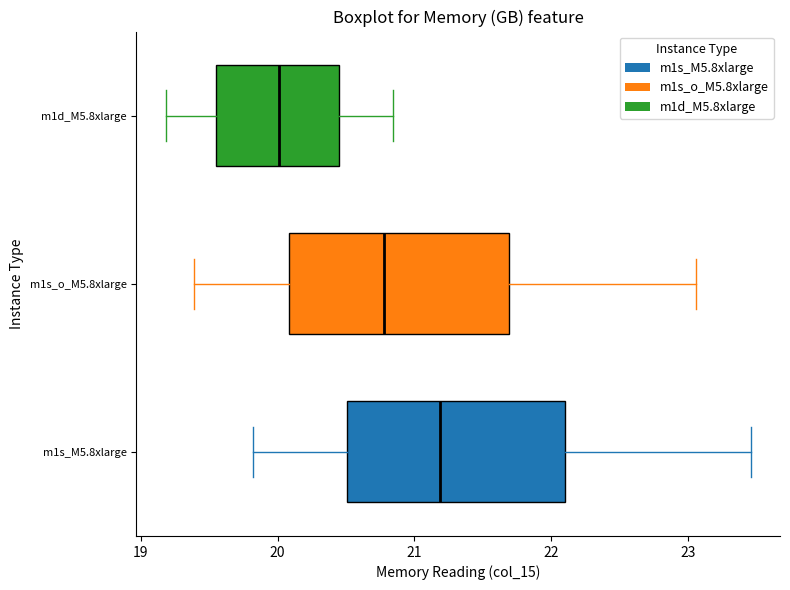

Which box has the furthest to the left median line?

m1d_M5.8xlarge